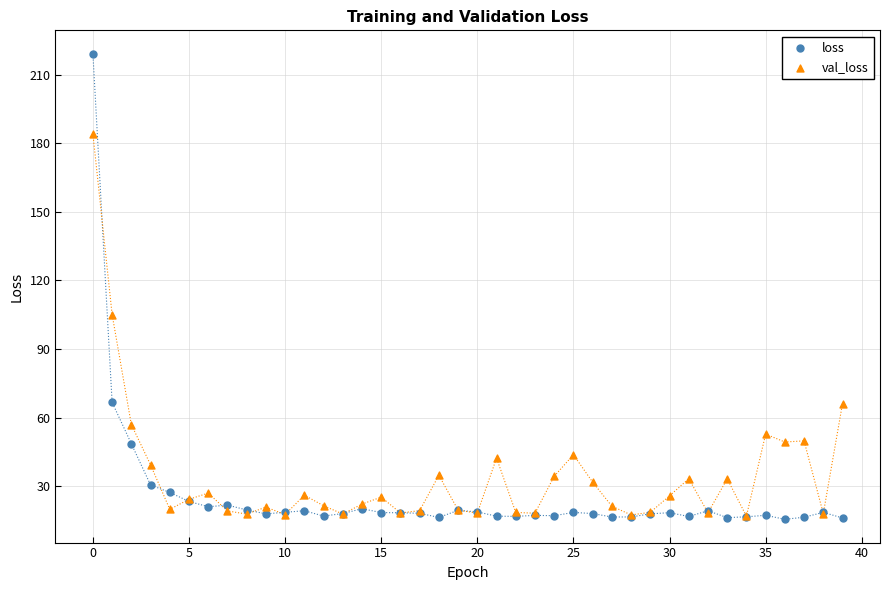

In the loss series, what Y value is closest to 117?

66.7